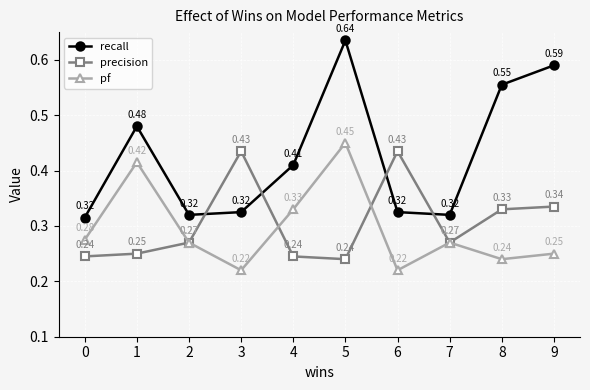

Where do precision and recall first cross each other?

2 and 3